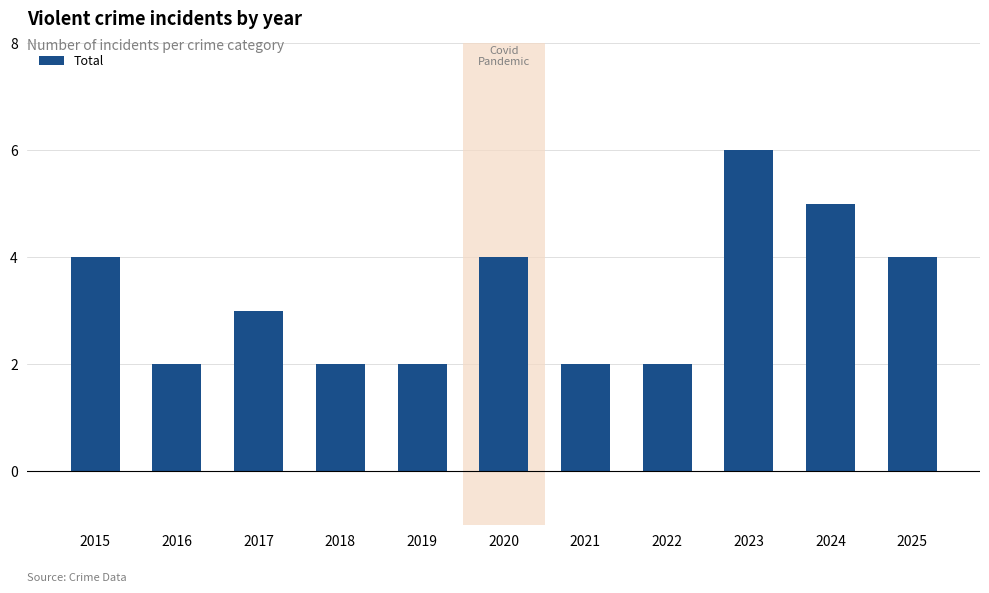

What is the minimum value shown in the chart?

2